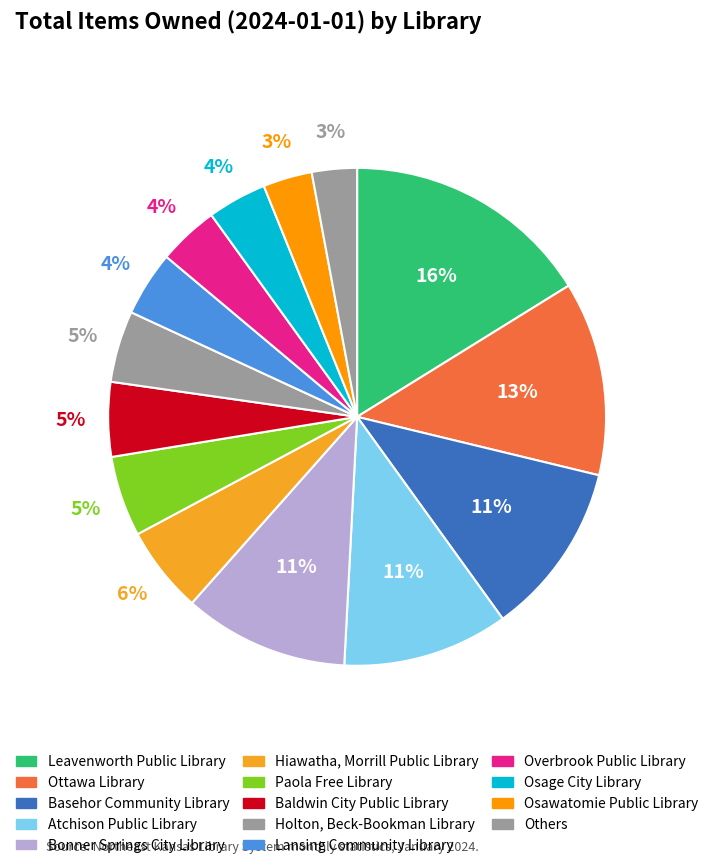

True or false: Leavenworth Public Library accounts for 8% of the total.

False